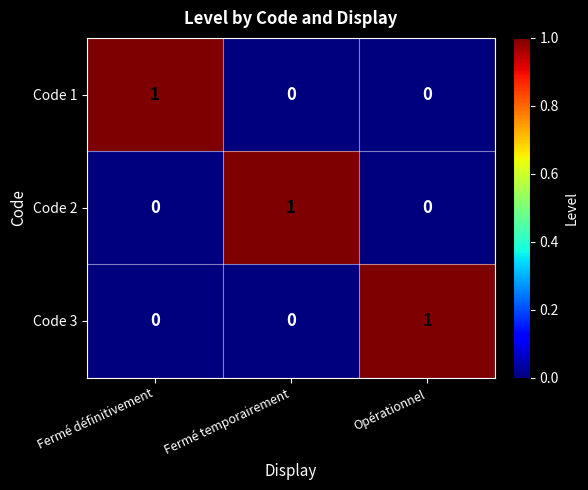

Count the Code 1 values in the range 0 to 1.

3